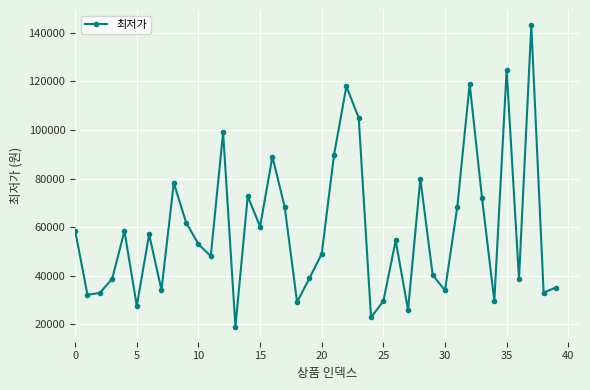

What is the minimum value shown in the chart?

19000